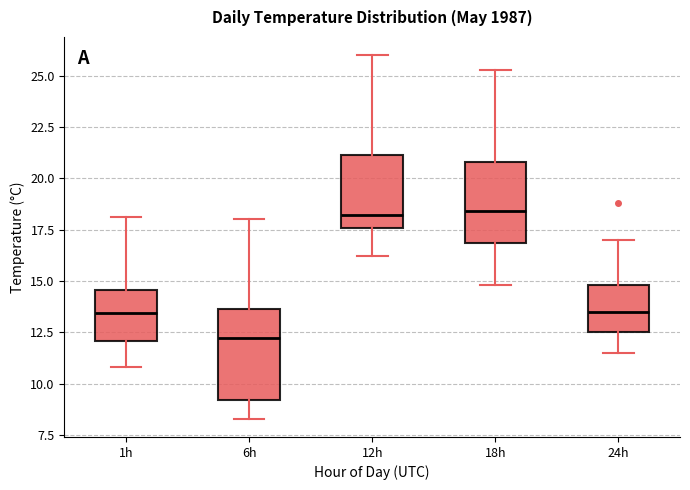

Where is the lower edge of the box for 1h on the y-axis? The values are not printed on the chart, so give them approximately, as read against the axis.

12.0